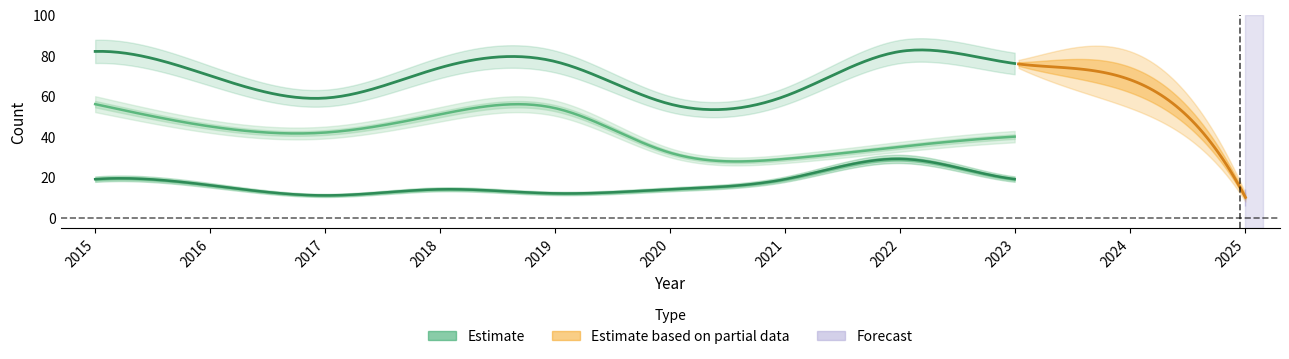

The value of Robbery at 2021 is 19. True or false?

True